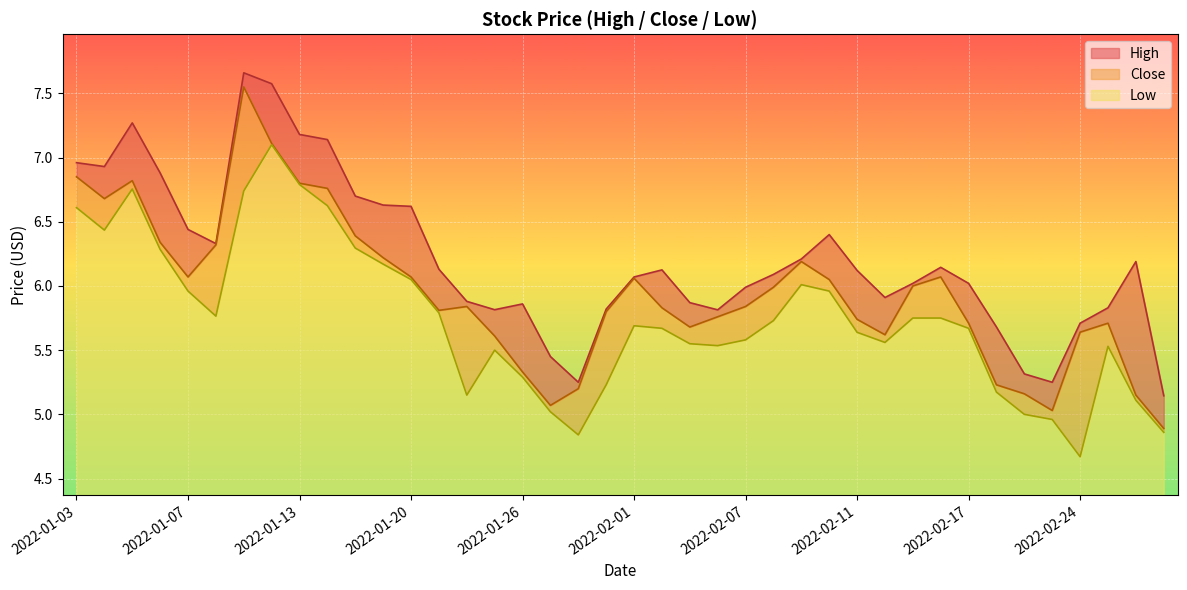

What is the difference between the maximum and second lowest values in the Close series?

2.5